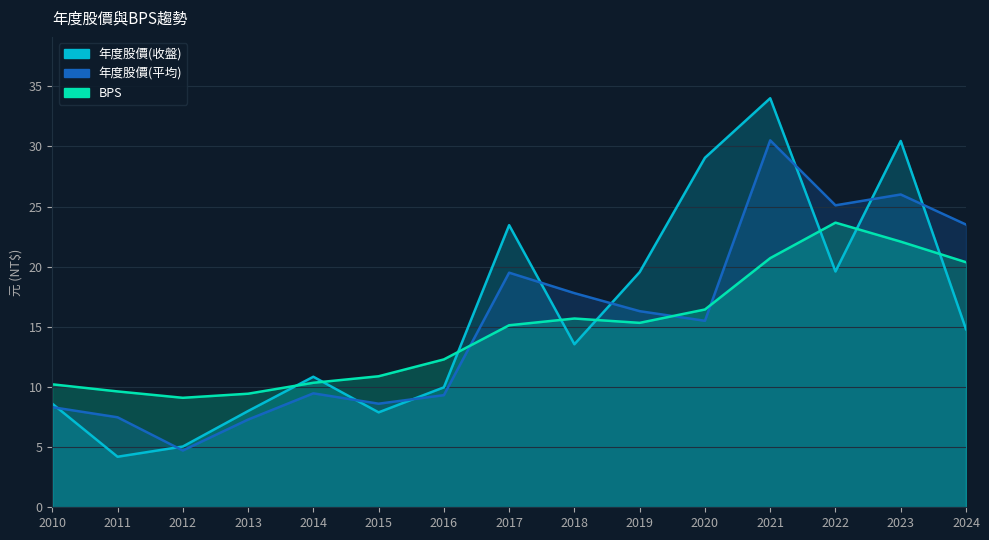

Where do 年度股價(收盤) and BPS first cross each other?

2013 and 2014